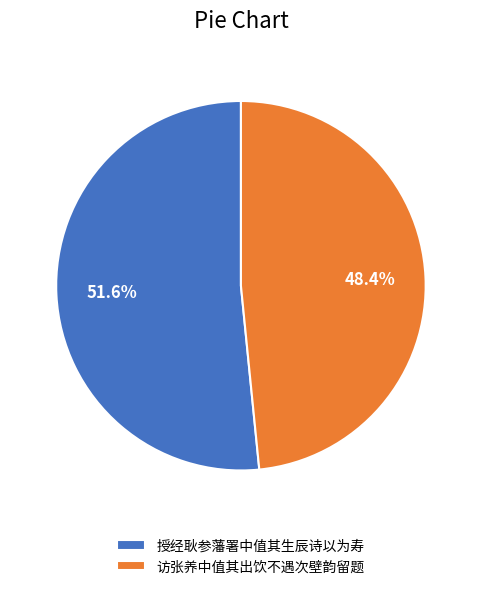

What percentage is the 授经耿参藩署中值其生辰诗以为寿 slice, to the nearest percent?

52%